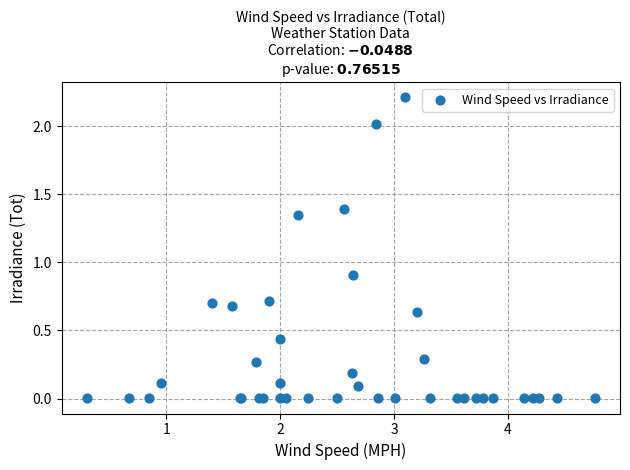

What Y value in the scatter plot is closest to 1?

0.9